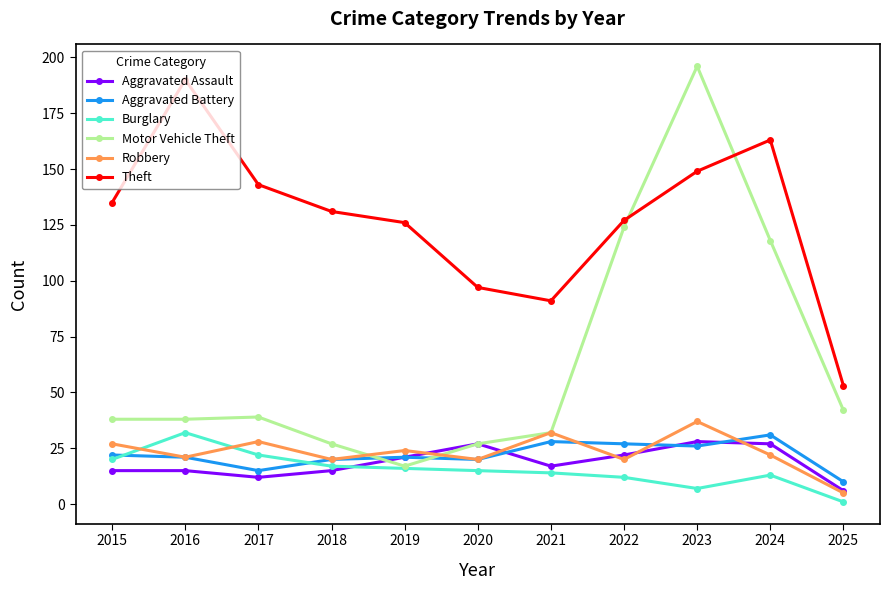

After their last crossing, which series has the higher values: Aggravated Battery or Aggravated Assault?

Aggravated Battery